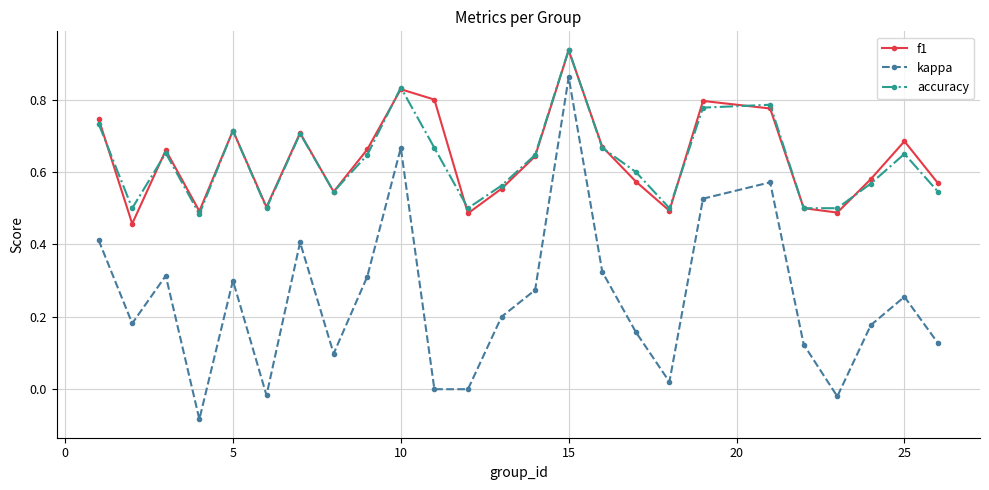

Is this an area chart (filled region under the line)?

No